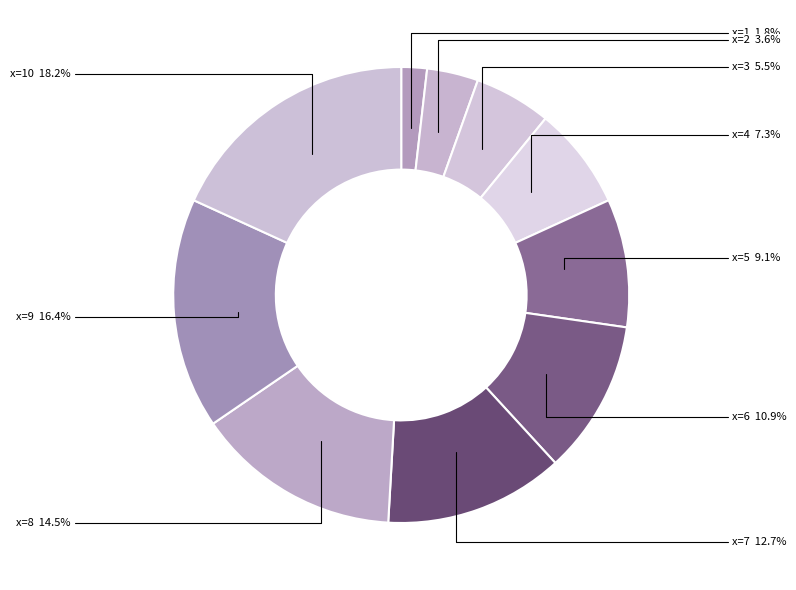

Count the number of slices in the pie.

10